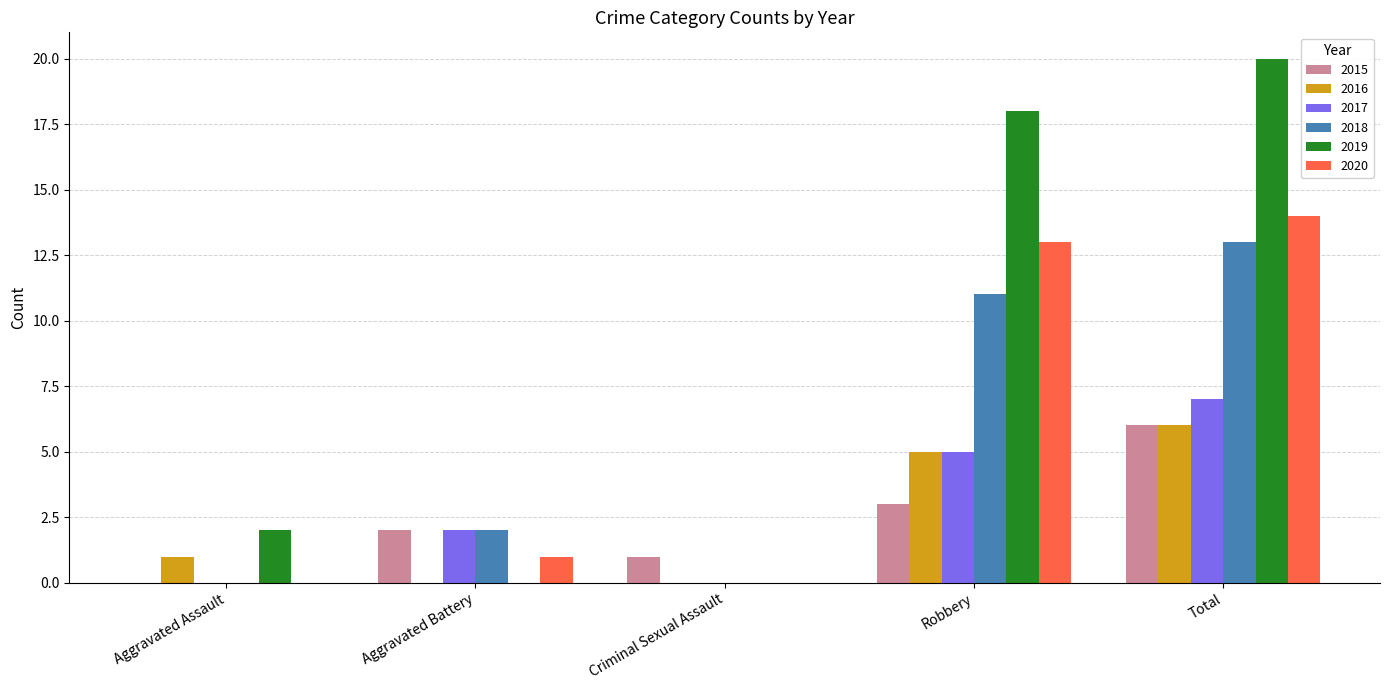

Reading right to left, what are all the values shown in this chart?

2015: 6	3	1	2	0
2016: 6	5	0	0	1
2017: 7	5	0	2	0
2018: 13	11	0	2	0
2019: 20	18	0	0	2
2020: 14	13	0	1	0